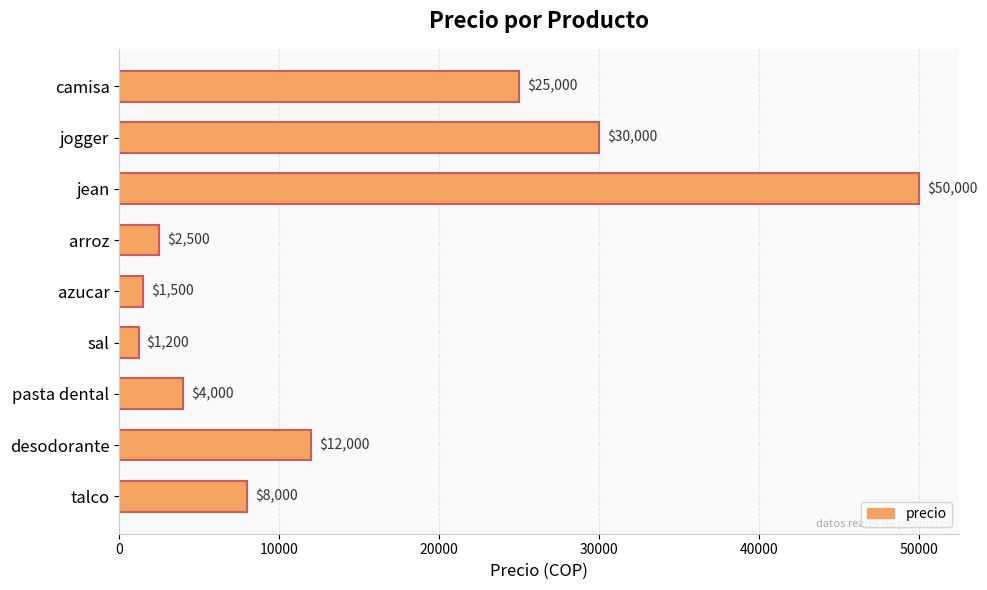

The chart shows a value of 37799 at camisa. True or false?

False